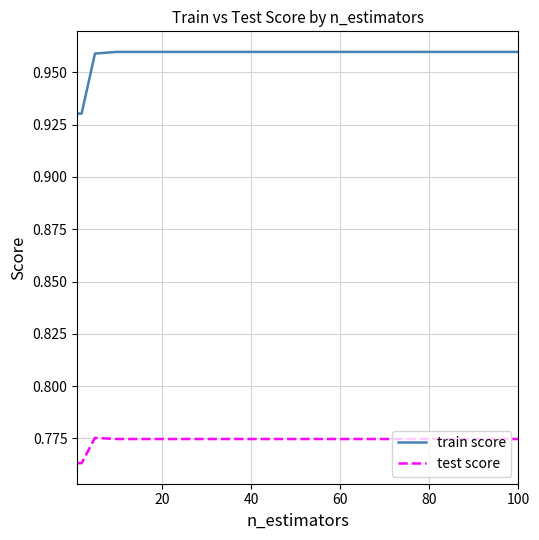

Which series has the widest spread of values?

train score